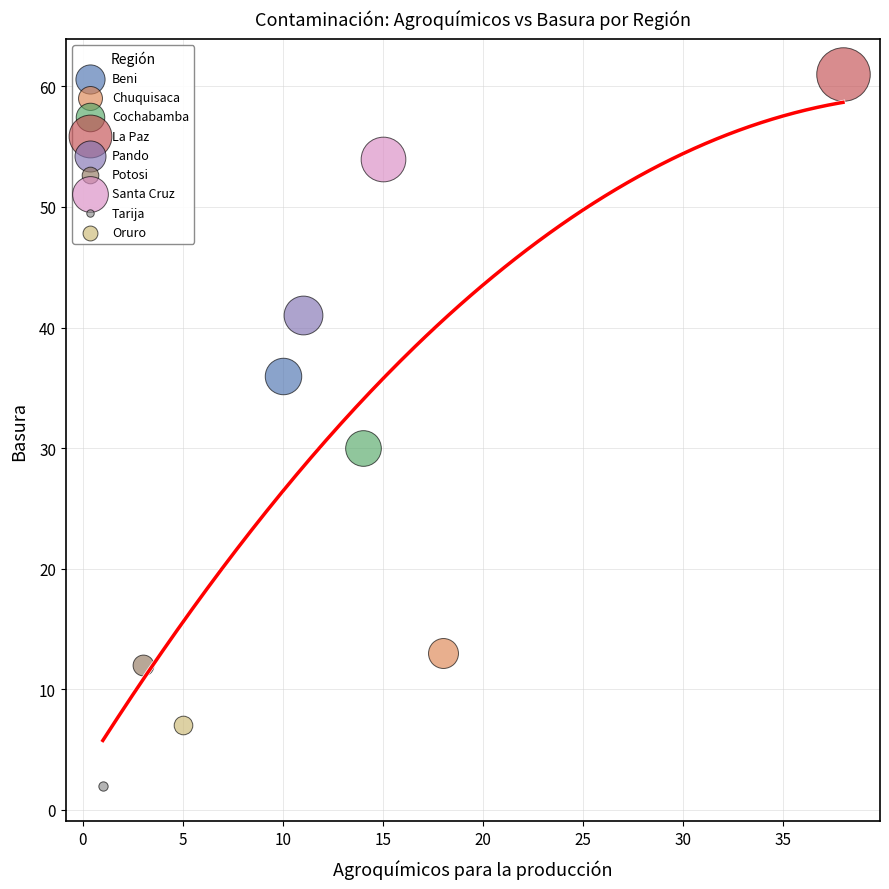

Which series contains the highest Y value?

La Paz